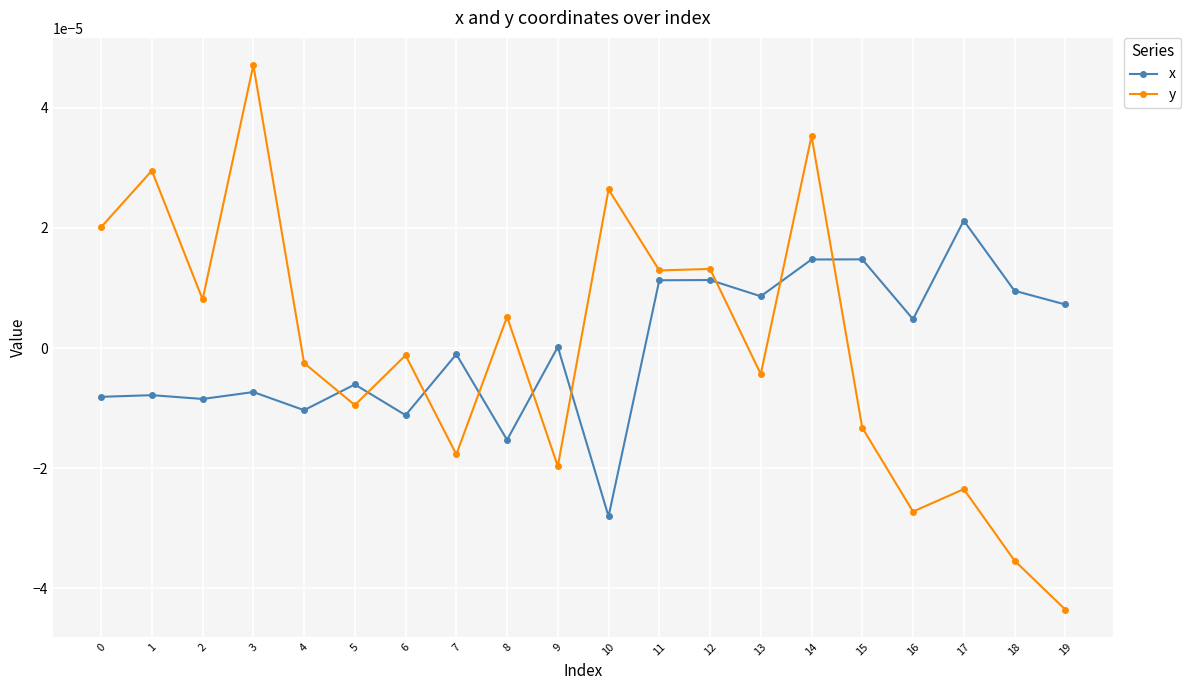

What are all the series names shown in the legend?

x, y